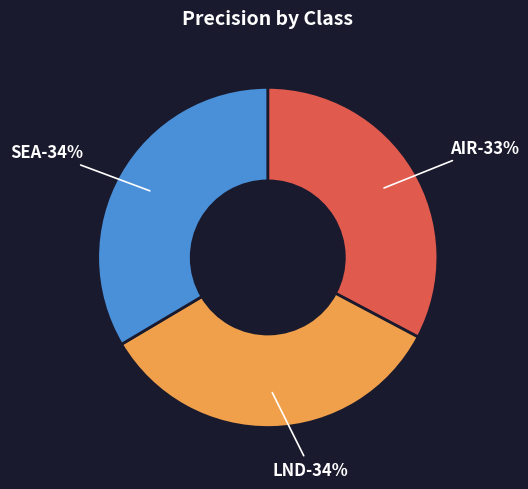

True or false: SEA accounts for 45% of the total.

False